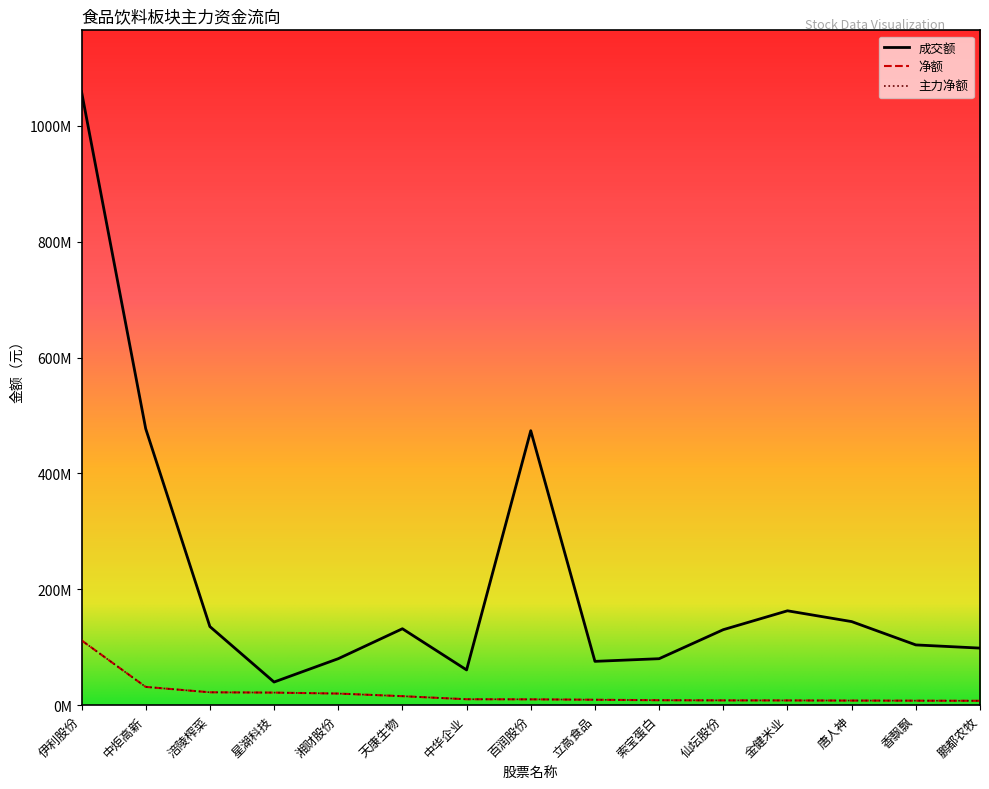

At which category does 成交额 reach its first local valley?

星湖科技